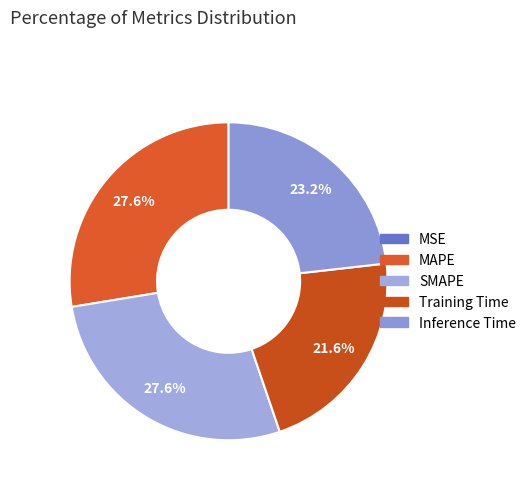

How many slices are in this pie chart?

5